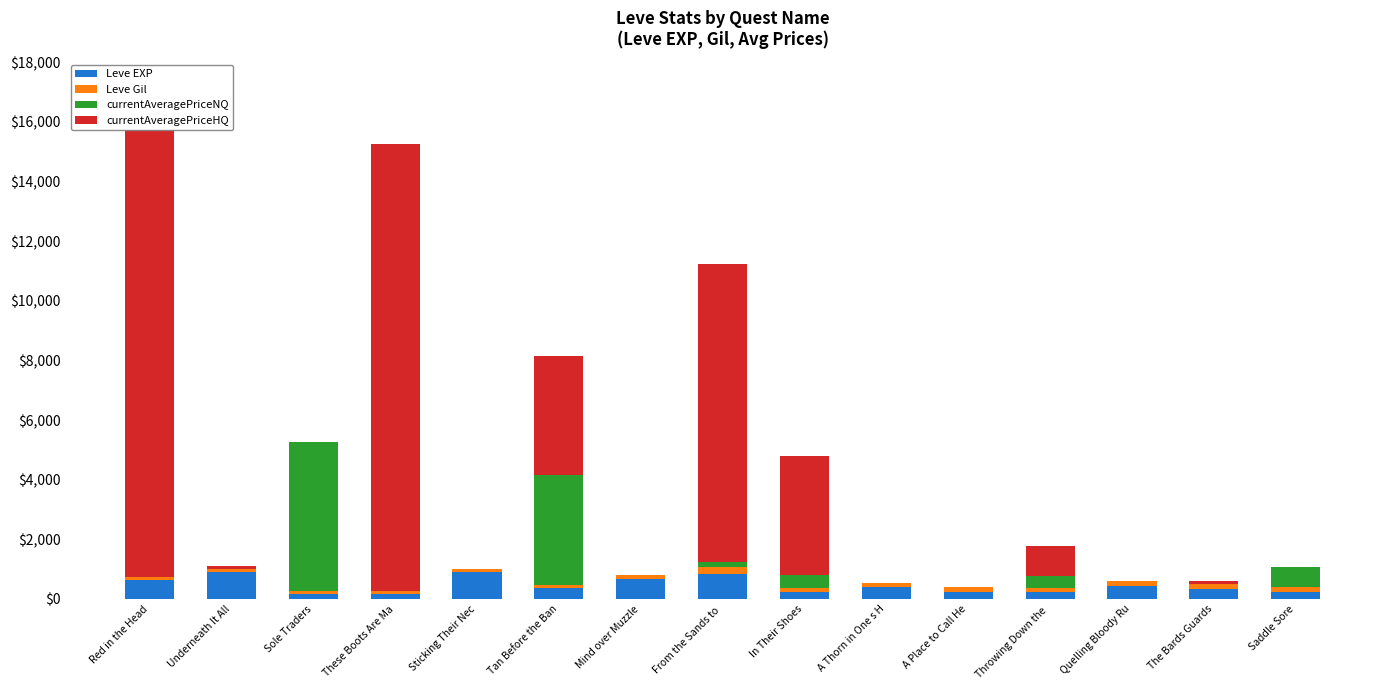

Reading left to right, extract all data points from this chart.

Leve EXP: 630.0	900.0	160.0	160.0	900.0	370.0	660.0	840.0	220.0	410.0	220.0	220.0	430.0	330.0	230.0
Leve Gil: 112.0	112.0	113.0	113.0	112.0	112.0	140.0	224.0	140.0	140.0	170.0	140.0	172.0	170.0	170.0
currentAveragePriceNQ: 0.0	0.0	5000.0	0.0	0.0	3666.7	0.0	183.6	450.0	0.0	0.0	403.5	0.0	0.0	683.5
currentAveragePriceHQ: 15000.0	100.0	0.0	15000.0	0.0	3999.5	0.0	10000.0	3999.7	0.0	0.0	1000.0	0.0	100.0	0.0